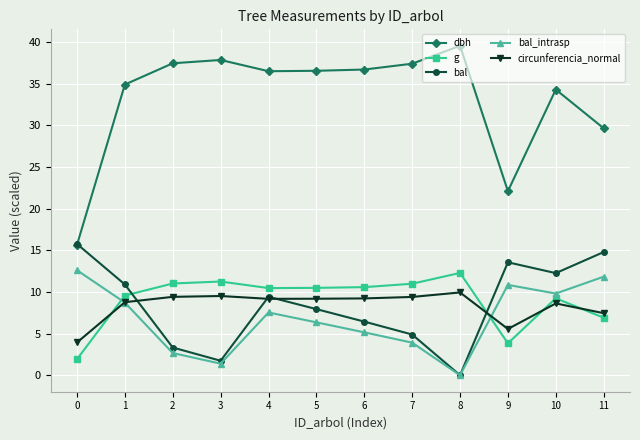

At how many categories does at least one series exceed 5?

12